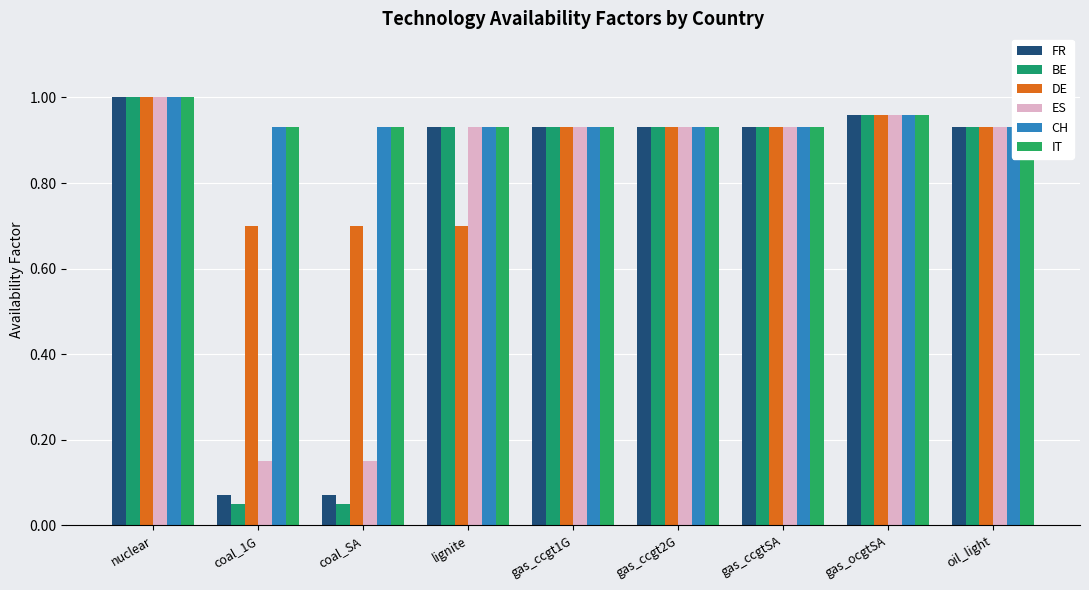

How many bars are there in each group?

6